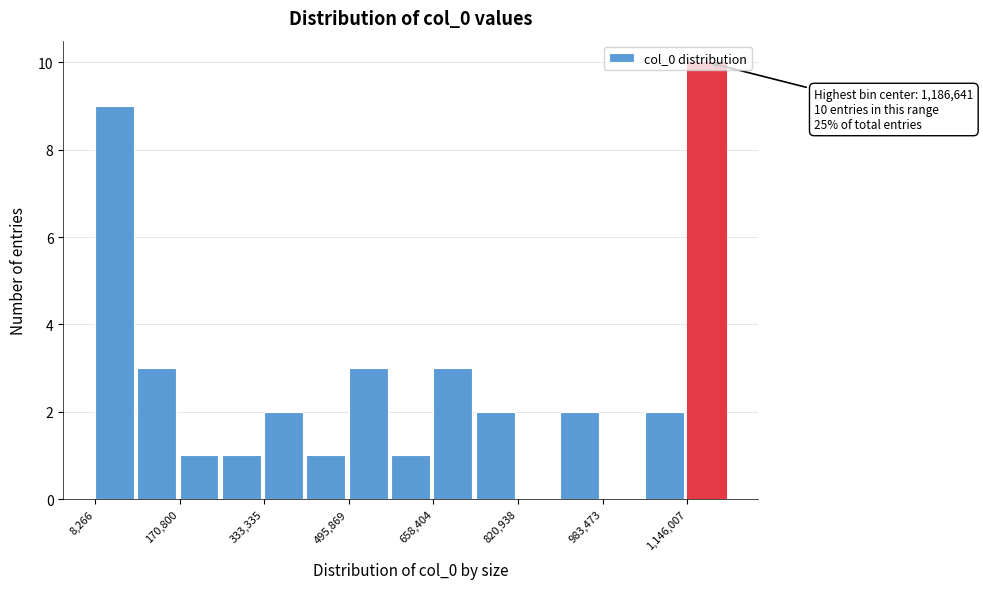

Which range on the x-axis has the tallest bar?

1140000 to 1220000